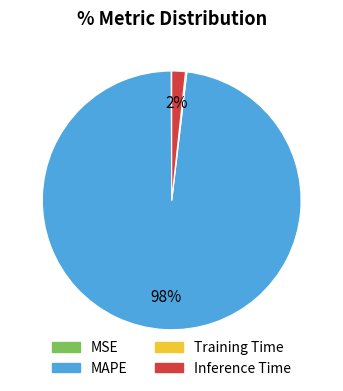

Is it true that MAPE is 98% of the pie?

True